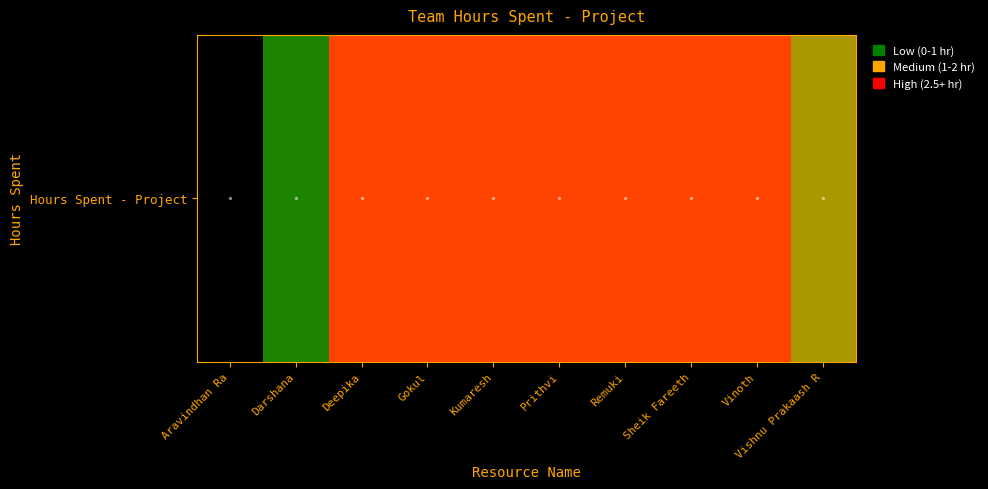

Where is the data nearest to the value 1?

Darshana